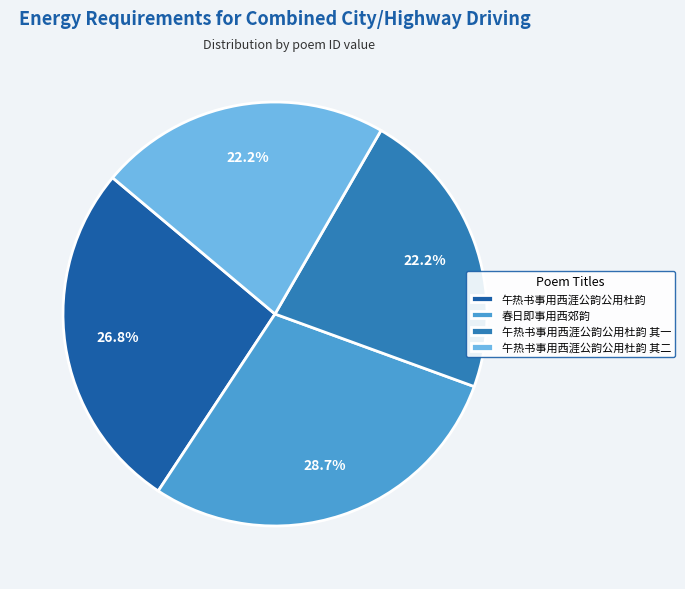

Approximately how many times larger is the value at 午热书事用西涯公韵公用杜韵 其二 compared to 春日即事用西郊韵?

0.8